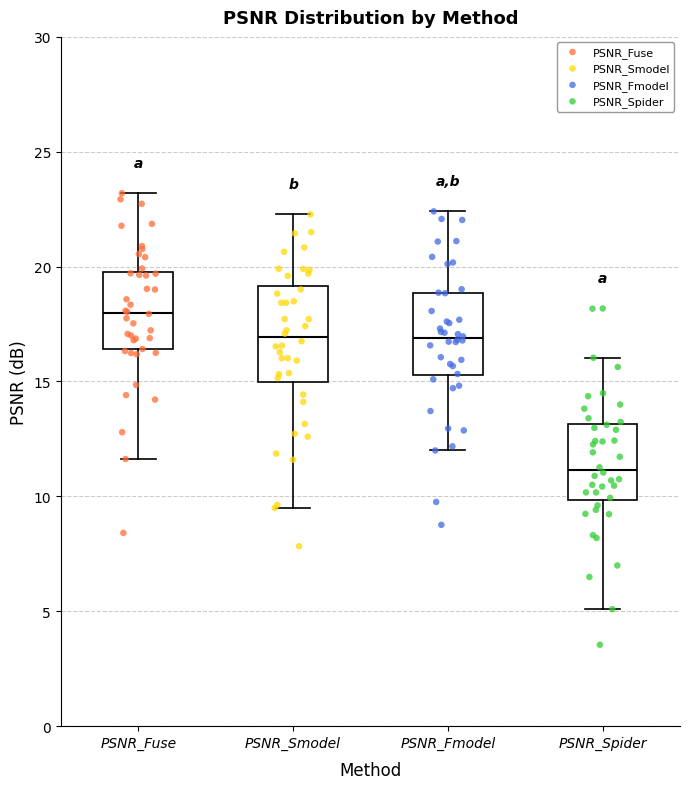

Reading left to right, transcribe this box plot: for each box, give where its median line is, the range the box spans, and where its two whiskers end, as read against the y-axis. The values are not printed on the chart, so give them approximately, as read against the axis.

PSNR_Fuse: median 18.0, box 16.5 to 20.0, whiskers 11.5 to 23.0
PSNR_Smodel: median 17.0, box 15.0 to 19.0, whiskers 9.5 to 22.5
PSNR_Fmodel: median 17.0, box 15.5 to 19.0, whiskers 12.0 to 22.5
PSNR_Spider: median 11.0, box 10.0 to 13.0, whiskers 5.0 to 16.0